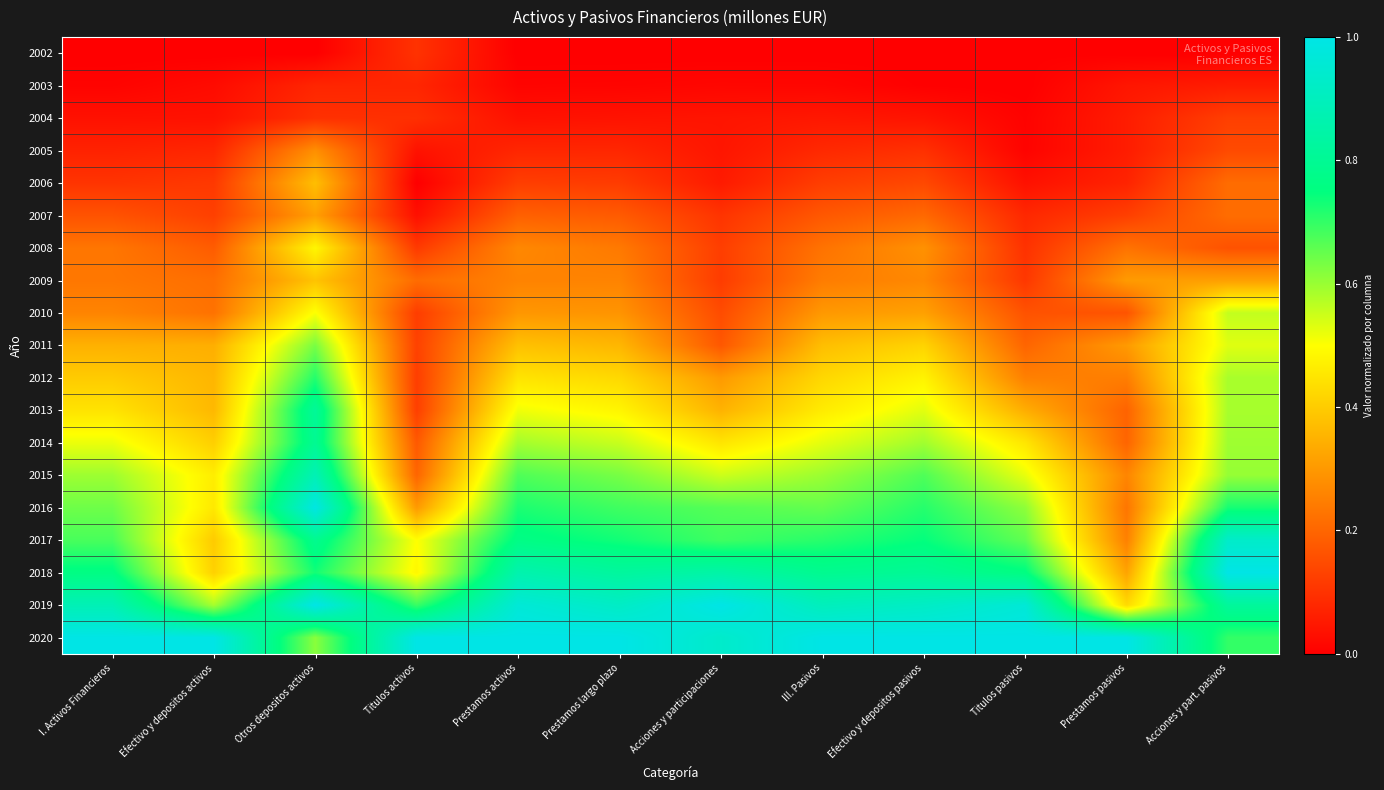

Which series has the largest total across all categories?

2020